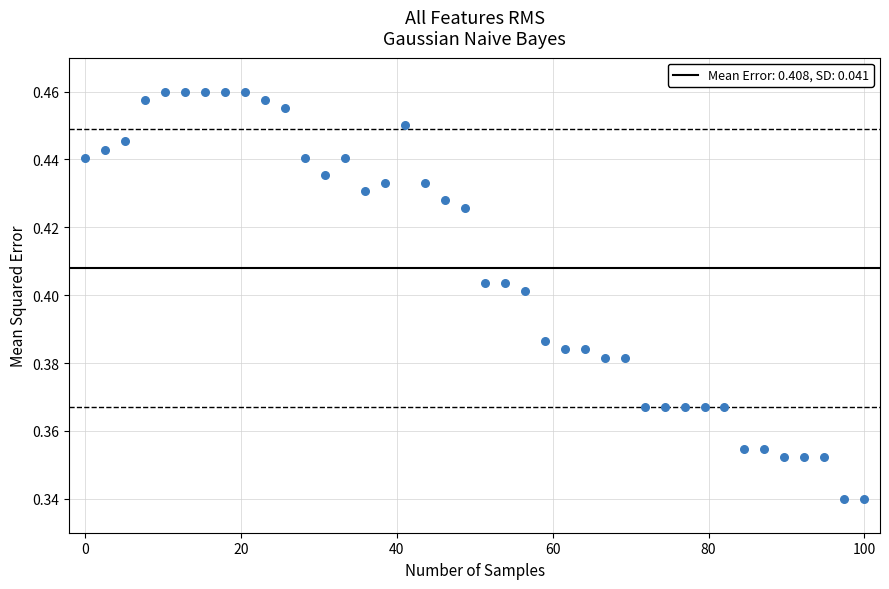

What is the range of X values (max minus min)?

100.0